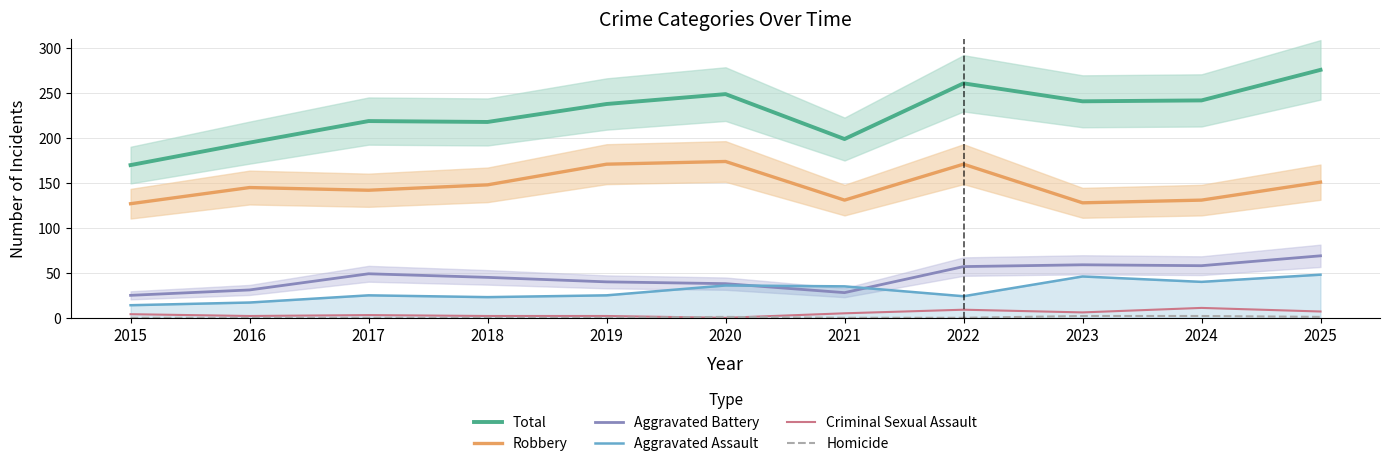

True or false: Aggravated Battery and Criminal Sexual Assault cross at least once.

False